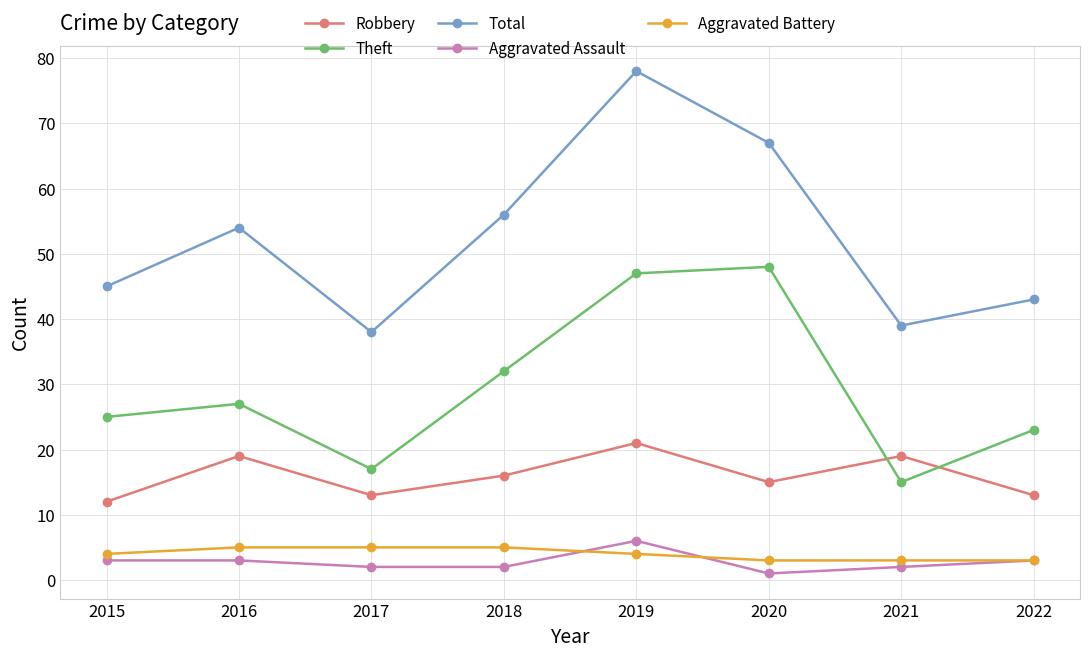

What is the maximum value shown in the chart?

78